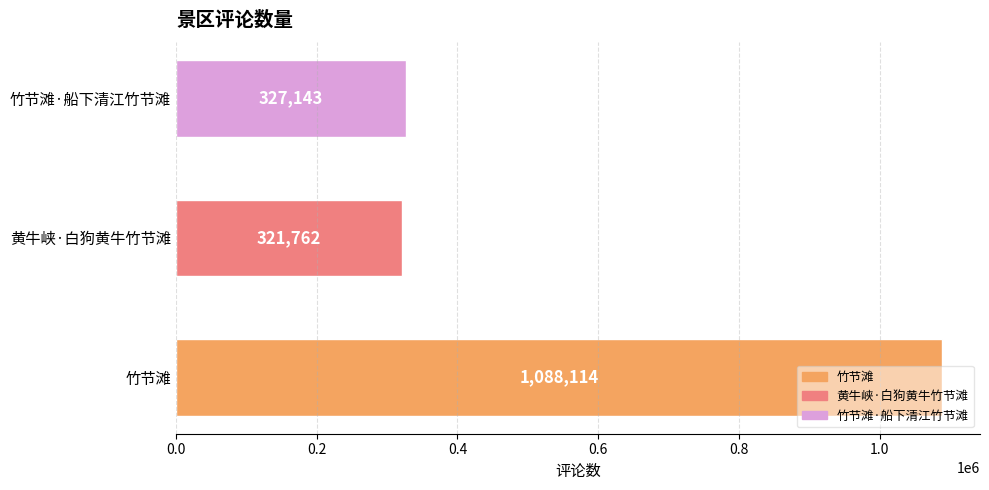

What is the change in value from 黄牛峡·白狗黄牛竹节滩 to 竹节滩·船下清江竹节滩?

+5381